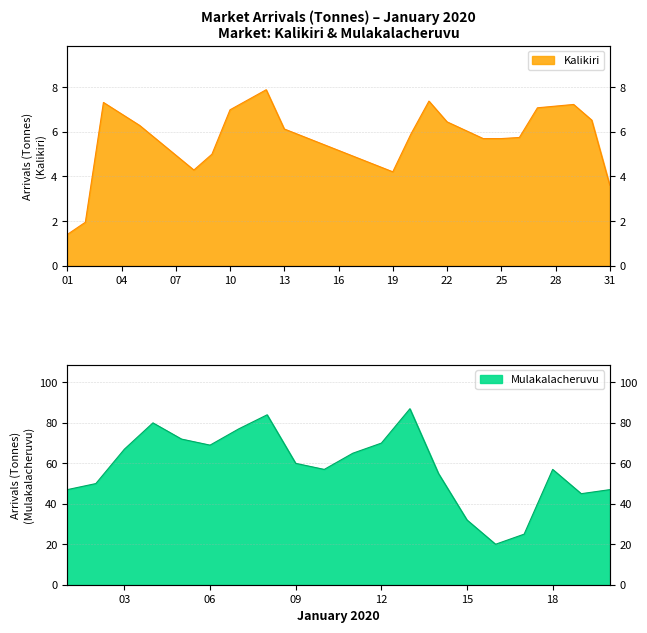

What is the difference between the Kalikiri values at 10 and 19?

2.7